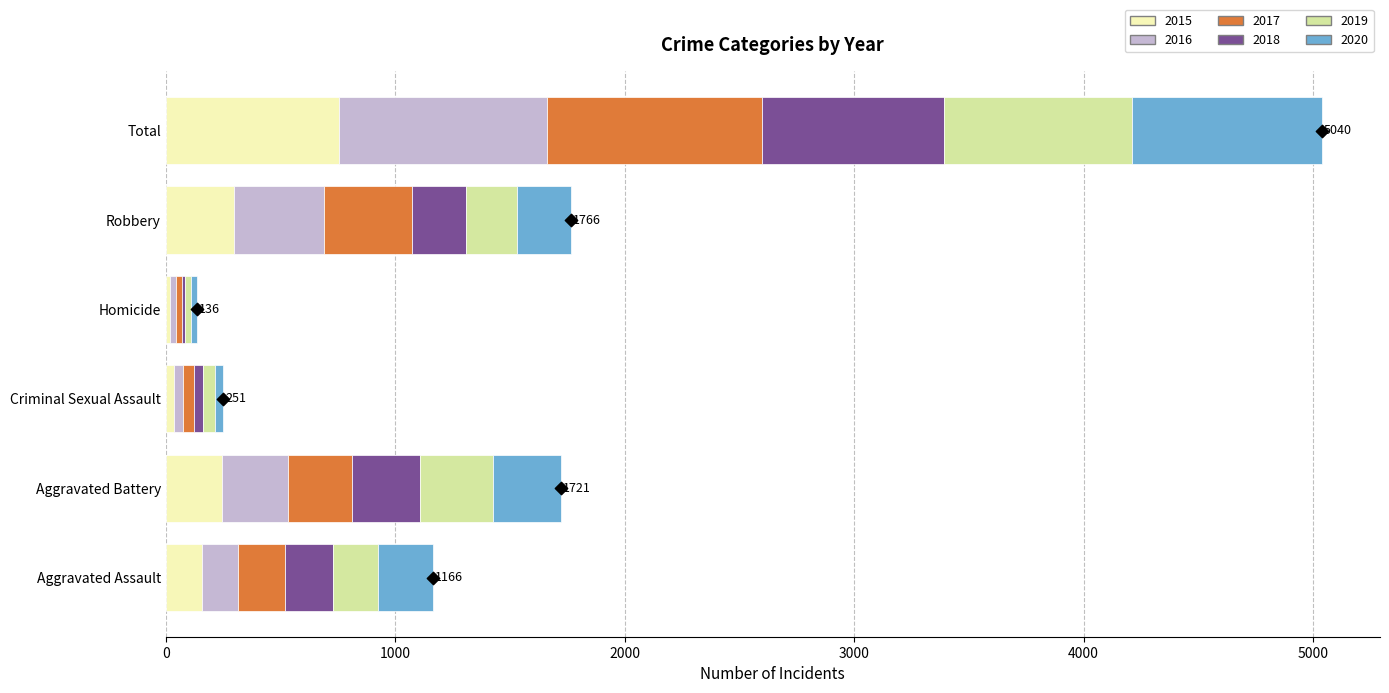

Which series has the largest Y range (max minus min)?

2017